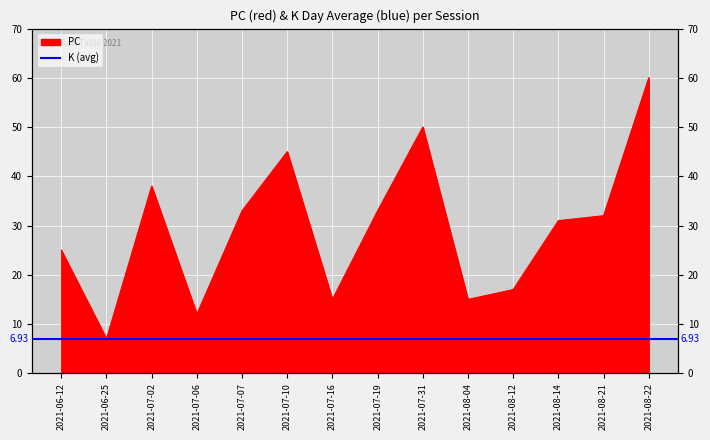

Which has a higher value, 2021-06-25 or 2021-07-06?

2021-07-06